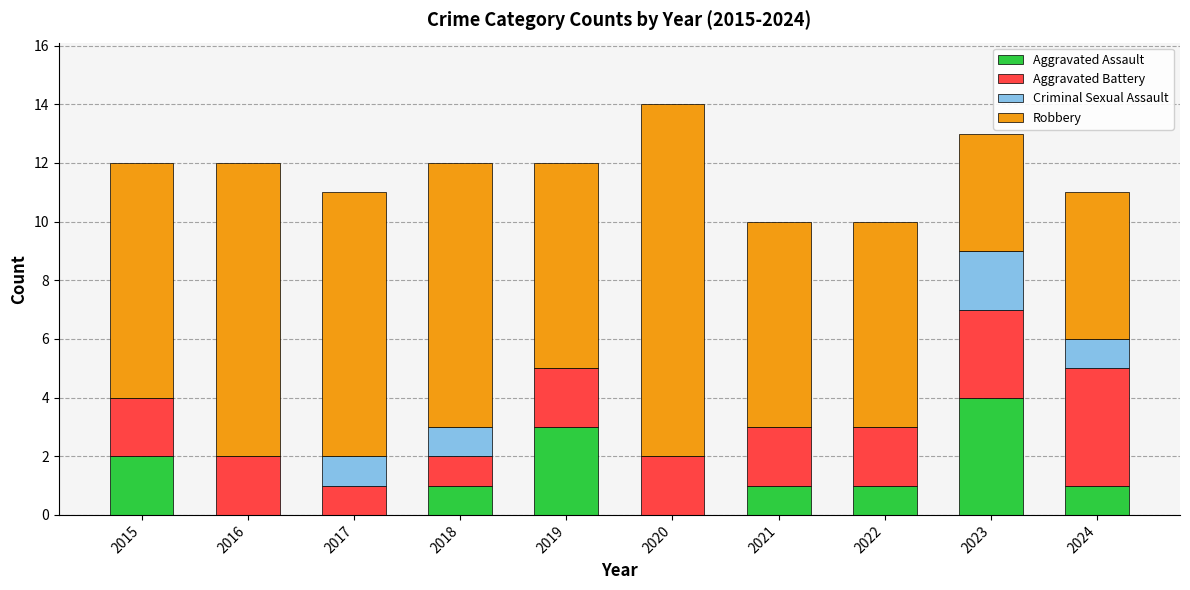

What is the sum of all Aggravated Assault values?

13